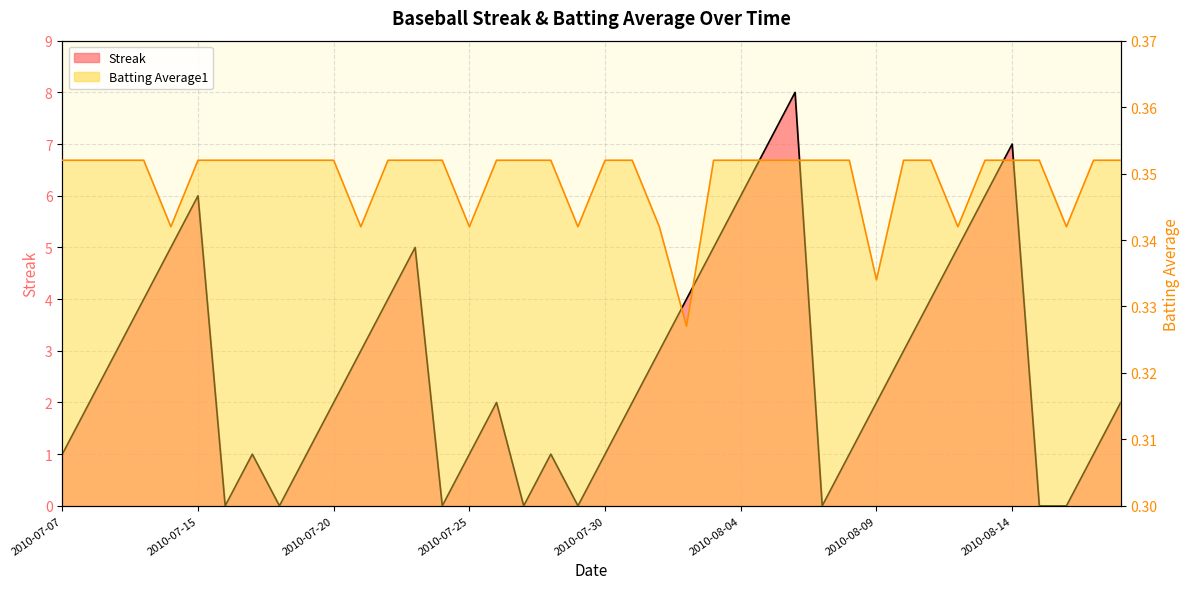

Is it true that Batting Average1 equals 0.5 at 37?

False